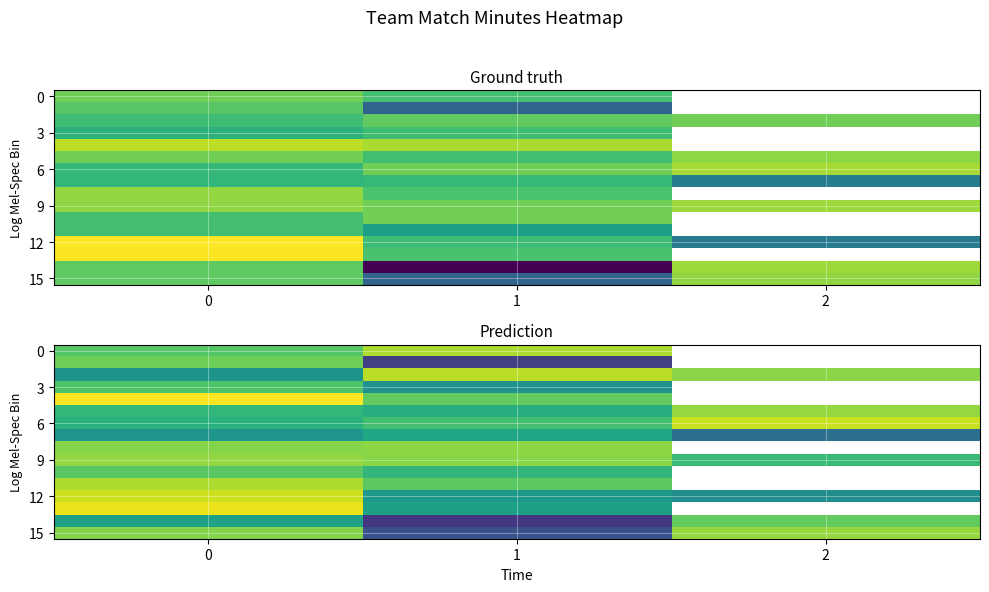

Between 0 and 2, which series saw the biggest shift?

12